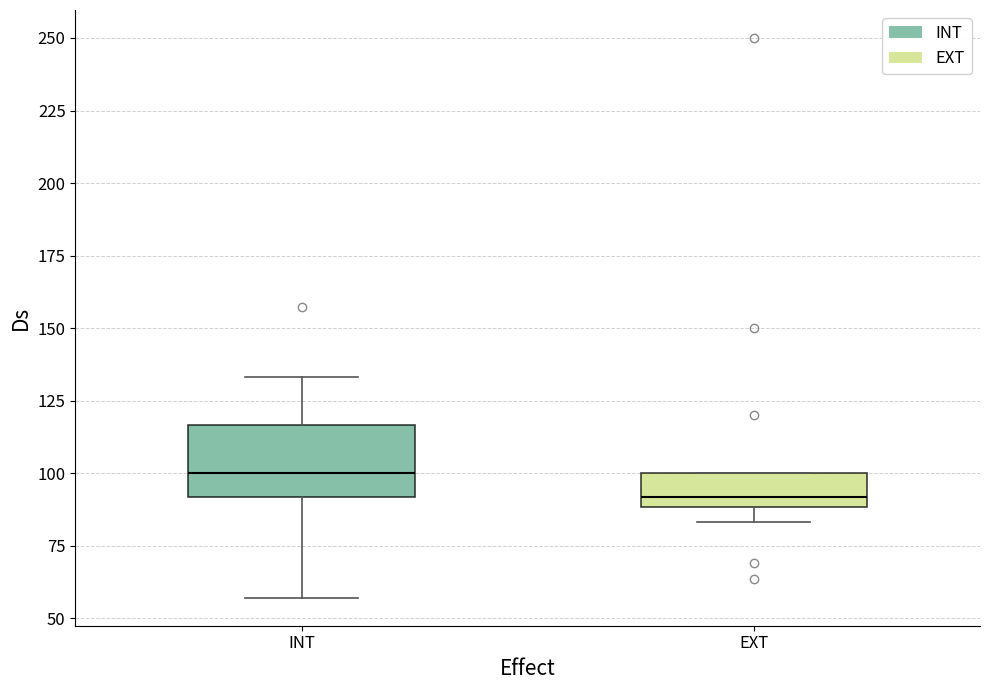

Which box's median line is the highest?

INT